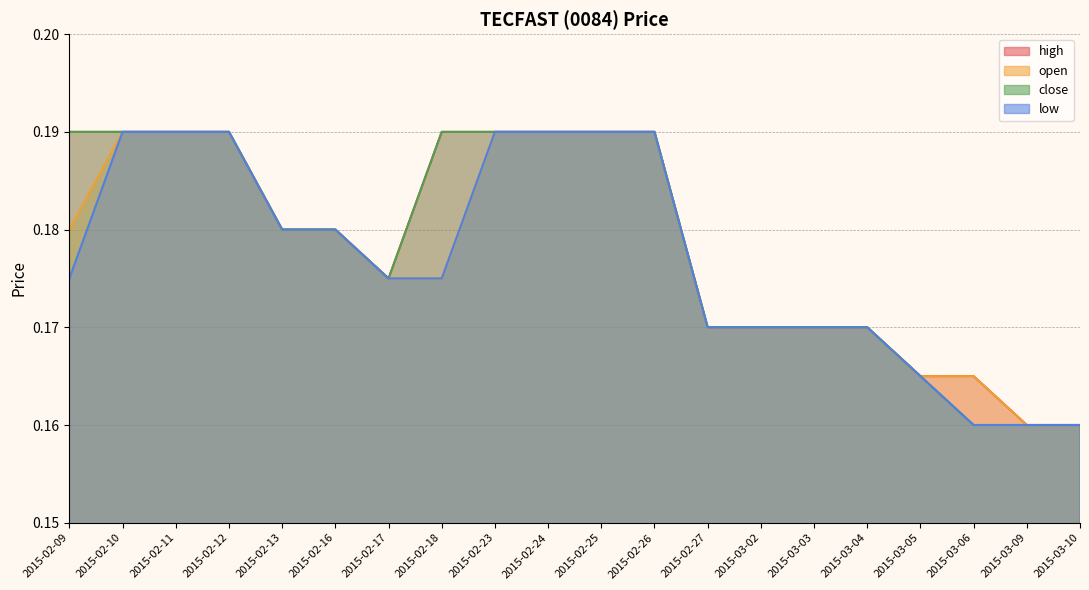

True or false: low and open cross at least once.

False